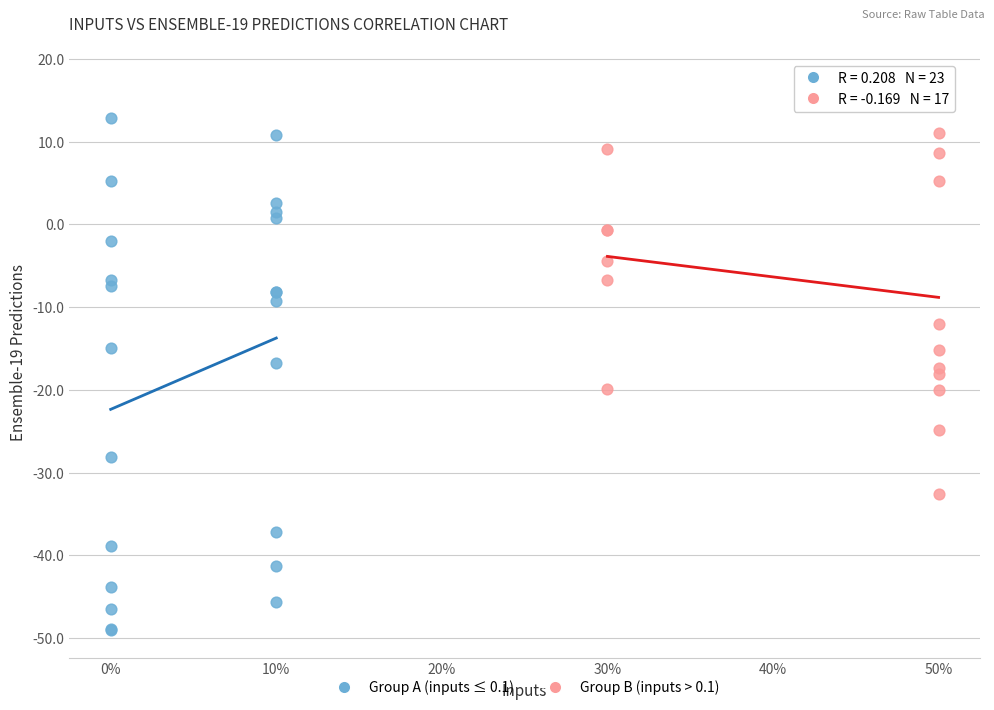

What are all the series names shown in the legend?

Group A (inputs ≤ 0.1), Group B (inputs > 0.1)